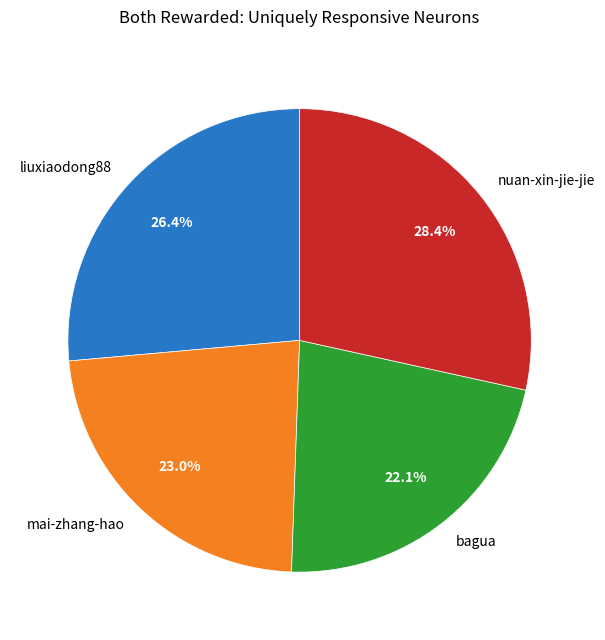

Rank the categories by value from highest to lowest.

nuan-xin-jie-jie, liuxiaodong88, mai-zhang-hao, bagua